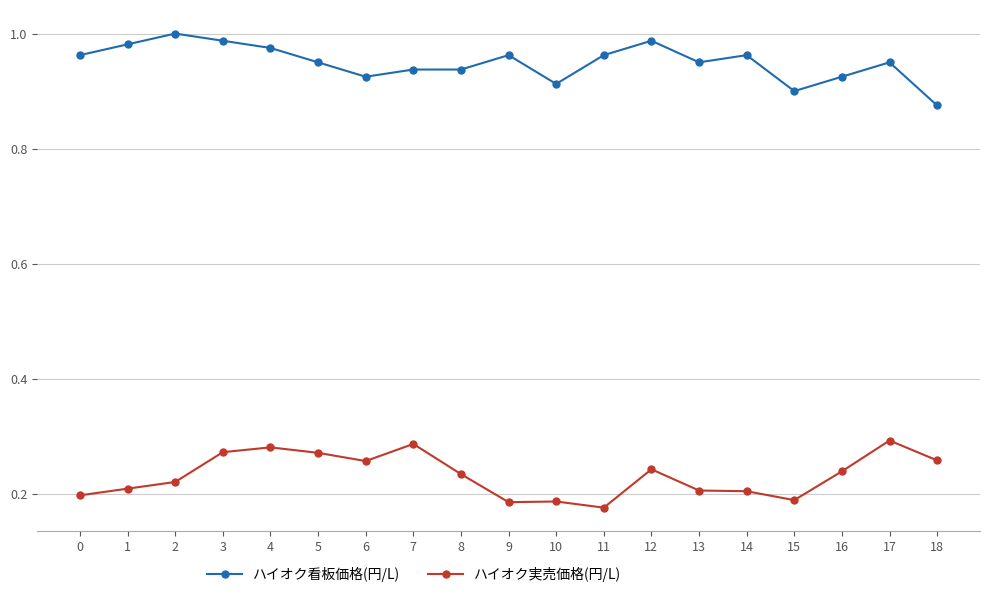

At which label does ハイオク看板価格(円/L) reach its minimum?

18